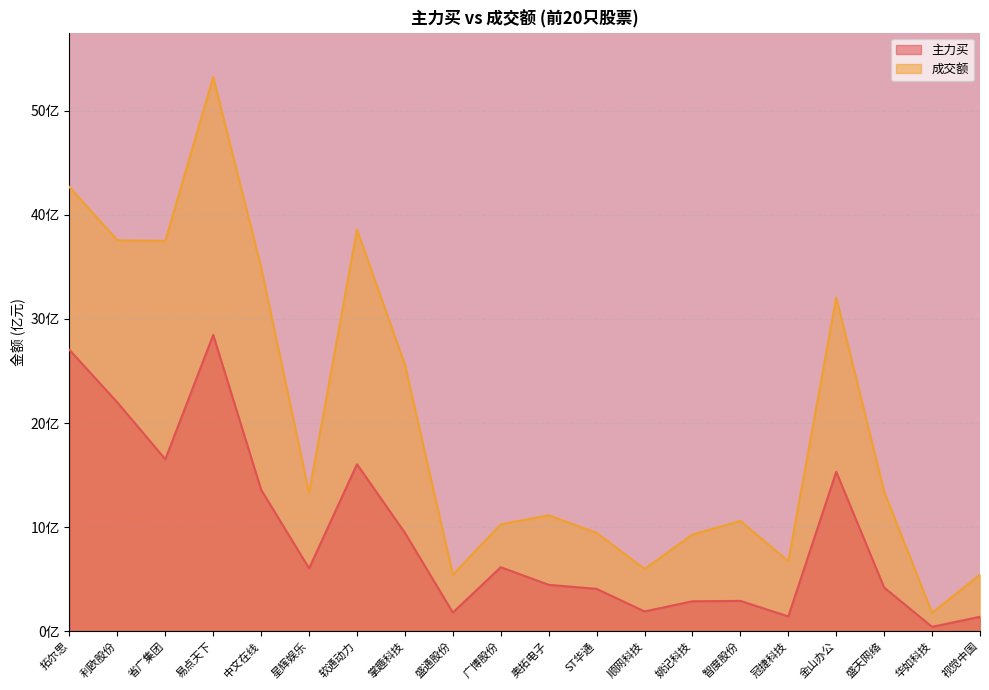

At which category does the chart reach its peak across all series?

易点天下